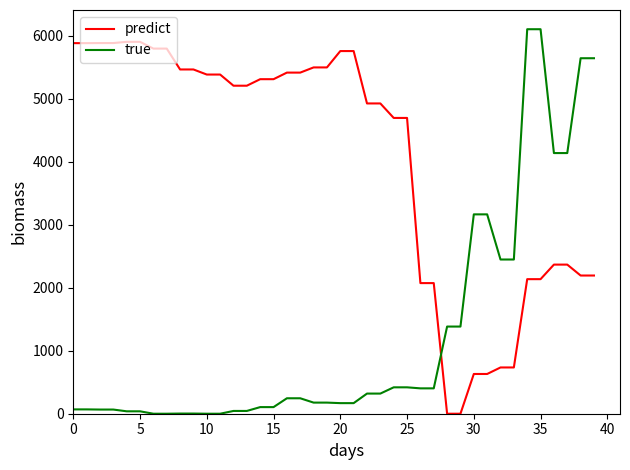

What is the maximum value for predict?

5900.0